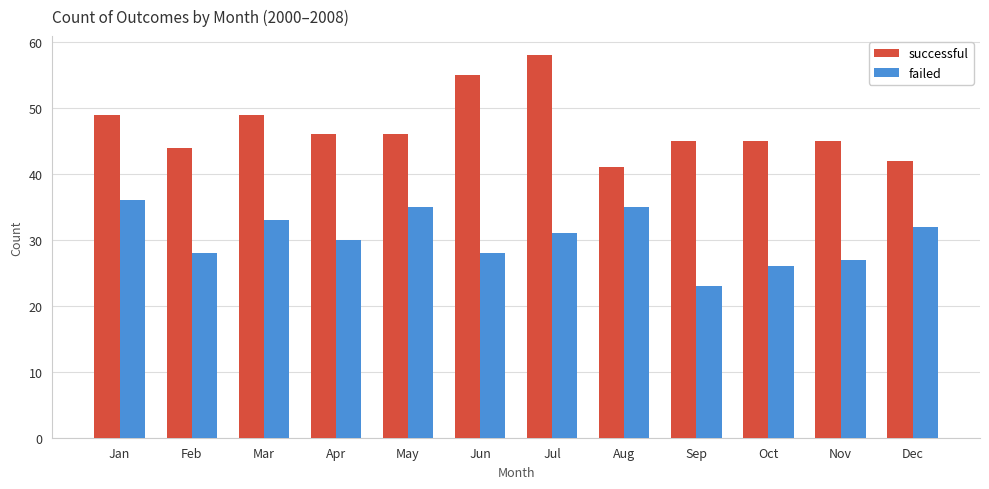

Are the bars horizontal?

No